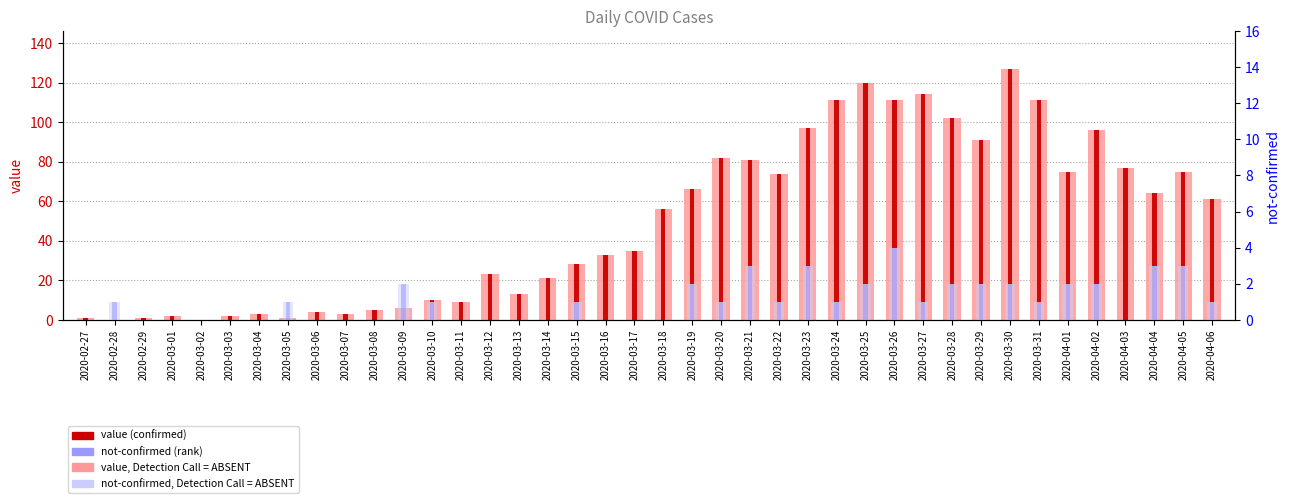

What is the difference between the highest and lowest values at 2020-03-23?

94